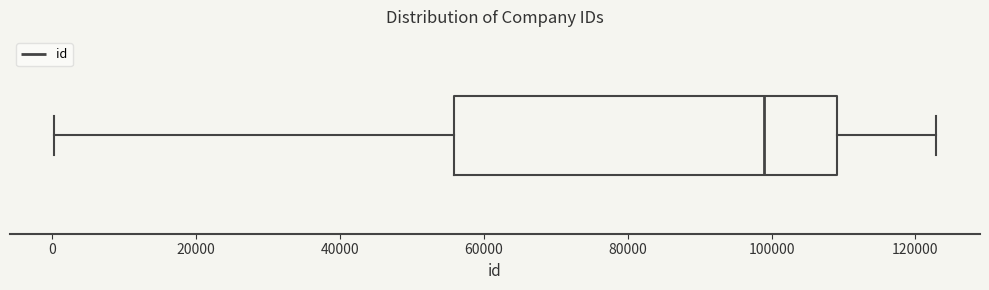

Transcribe this box plot: give where the median line is, the range the box spans, and where the two whiskers end, as read against the x-axis. The values are not printed on the chart, so give them approximately, as read against the axis.

median 98000, box 56000 to 110000, whiskers 0 to 122000